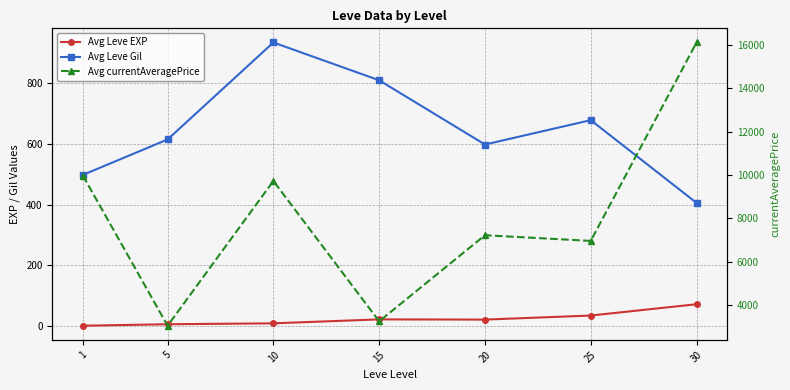

What value does the Avg currentAveragePrice series have at 10?

9723.3